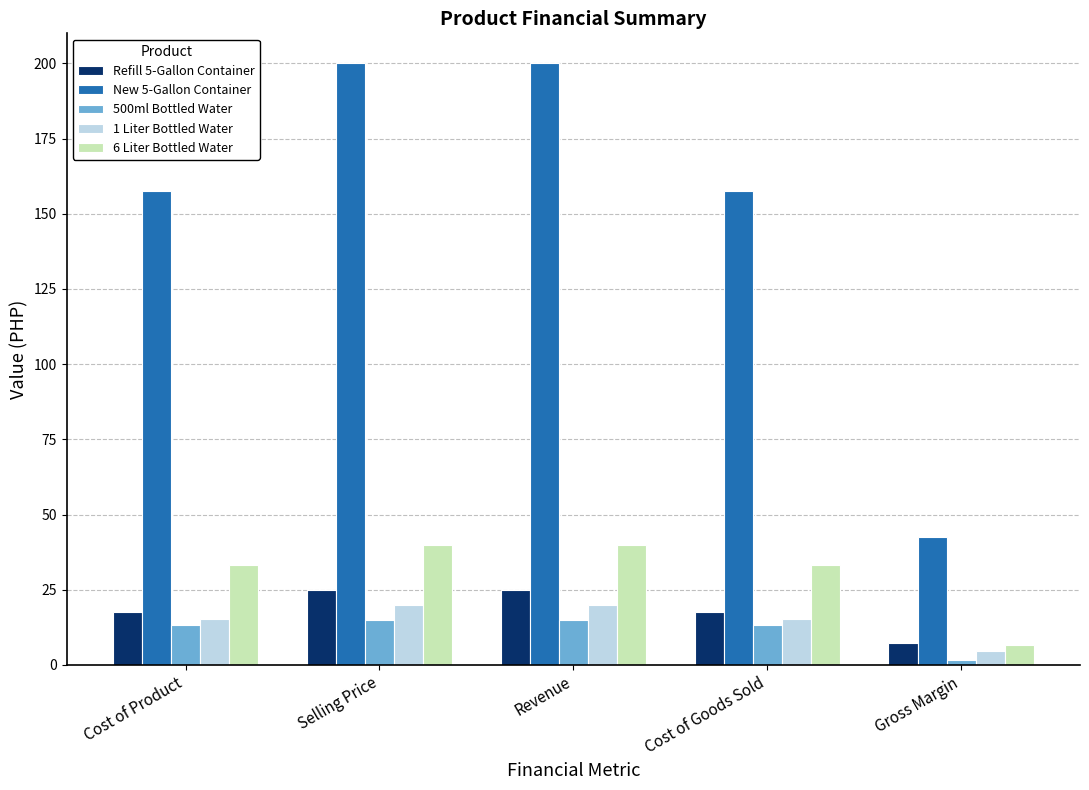

What is the difference between the highest and lowest values at Selling Price?

185.0